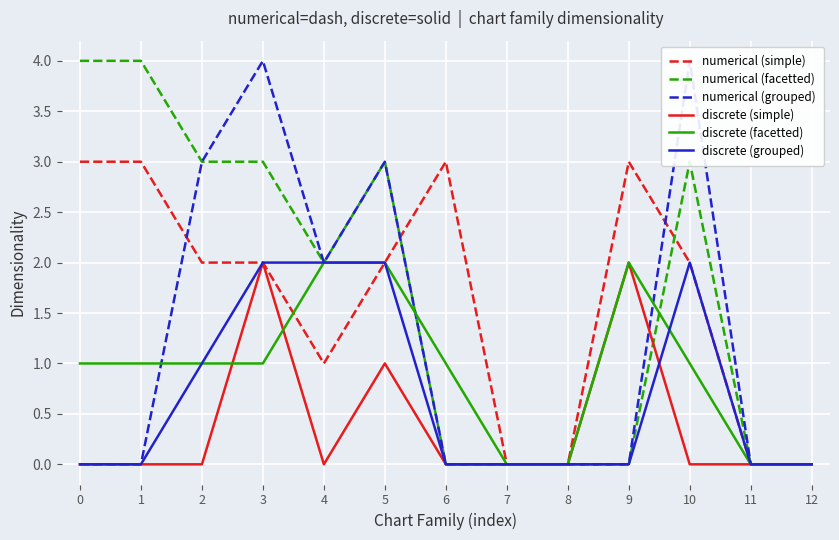

In numerical (simple), how many points are higher than both neighbors (excluding endpoints)?

2